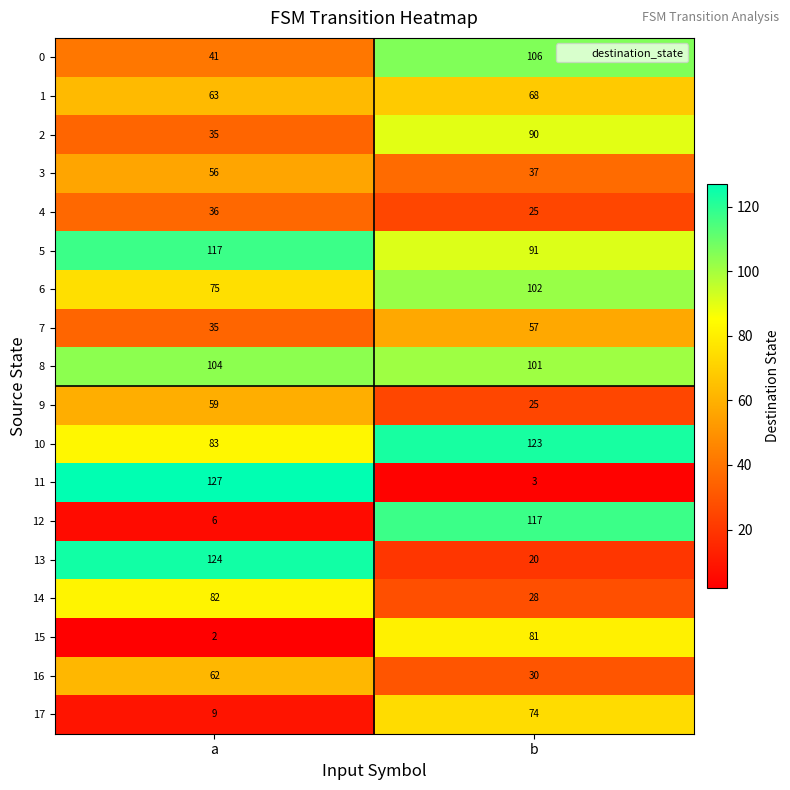

Which series has the largest range (max minus min)?

11